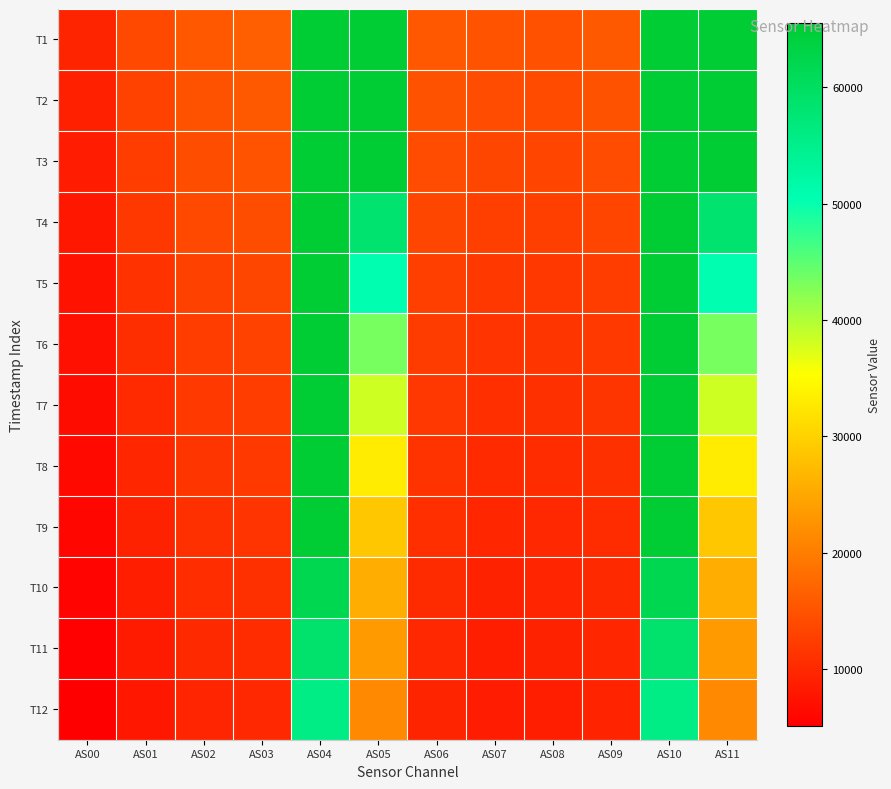

At AS06, list the series in order from smallest to largest.

T12, T11, T10, T9, T8, T7, T6, T5, T4, T3, T2, T1